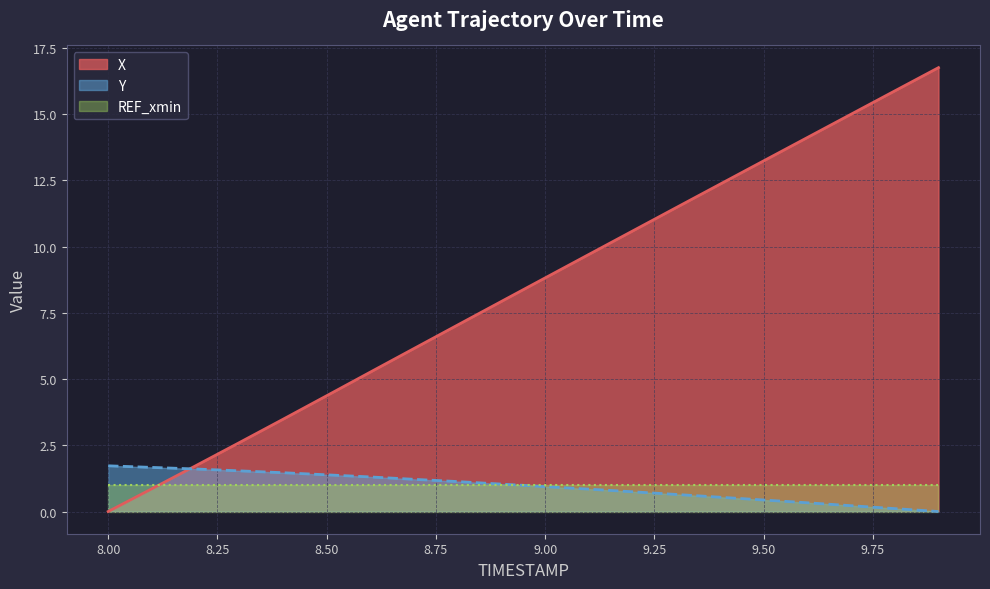

What is the average value of the X series?

8.4